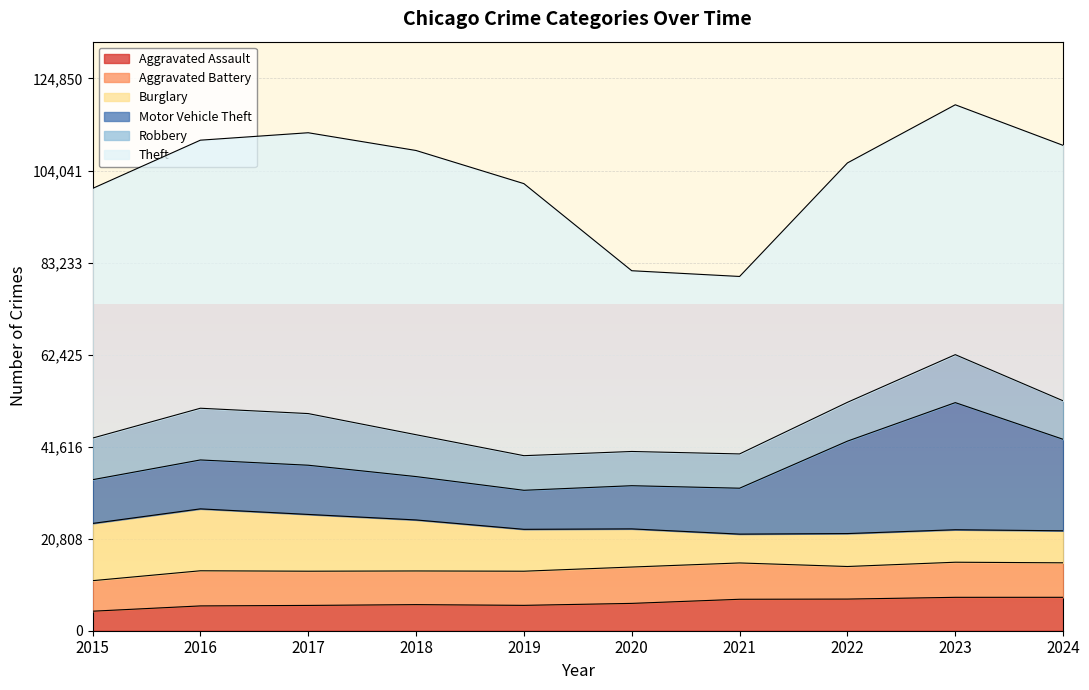

What is the value of the Burglary point at the 6th from the left?

8623